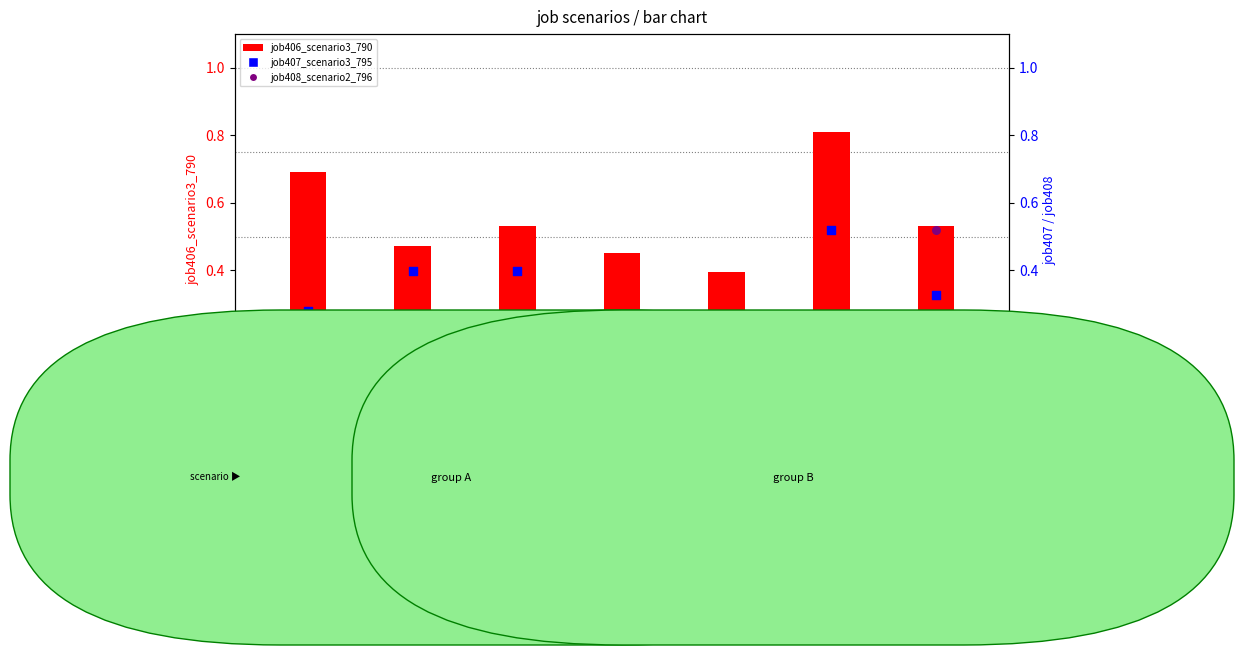

What is the total value across all series at B51?

1.4